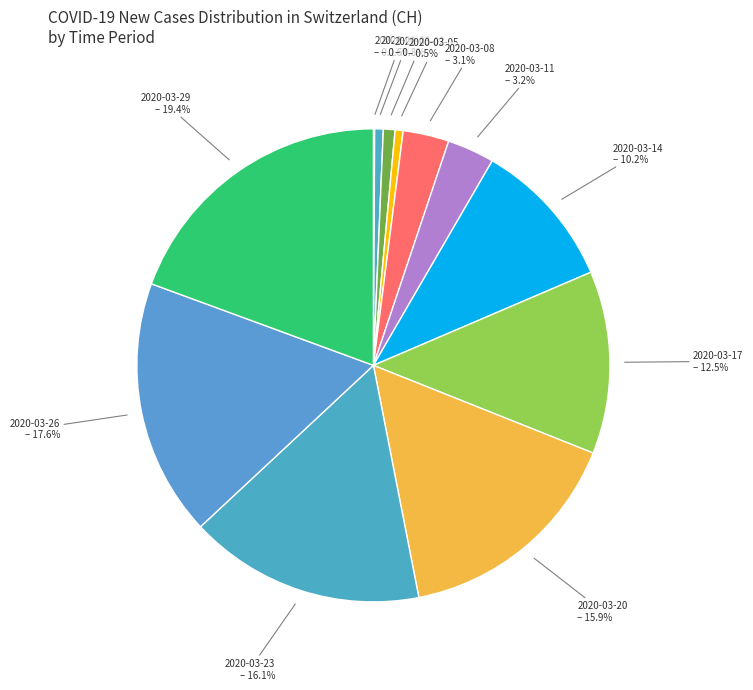

What is the largest slice in the pie chart?

2020-03-29